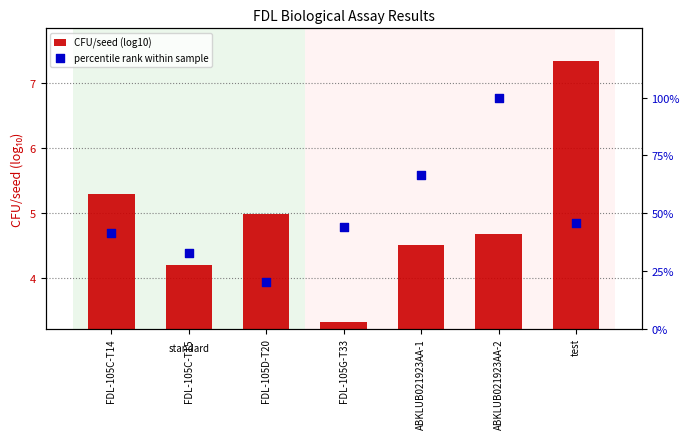

What are all the series names shown in the legend?

CFU/seed (log10), percentile rank within sample